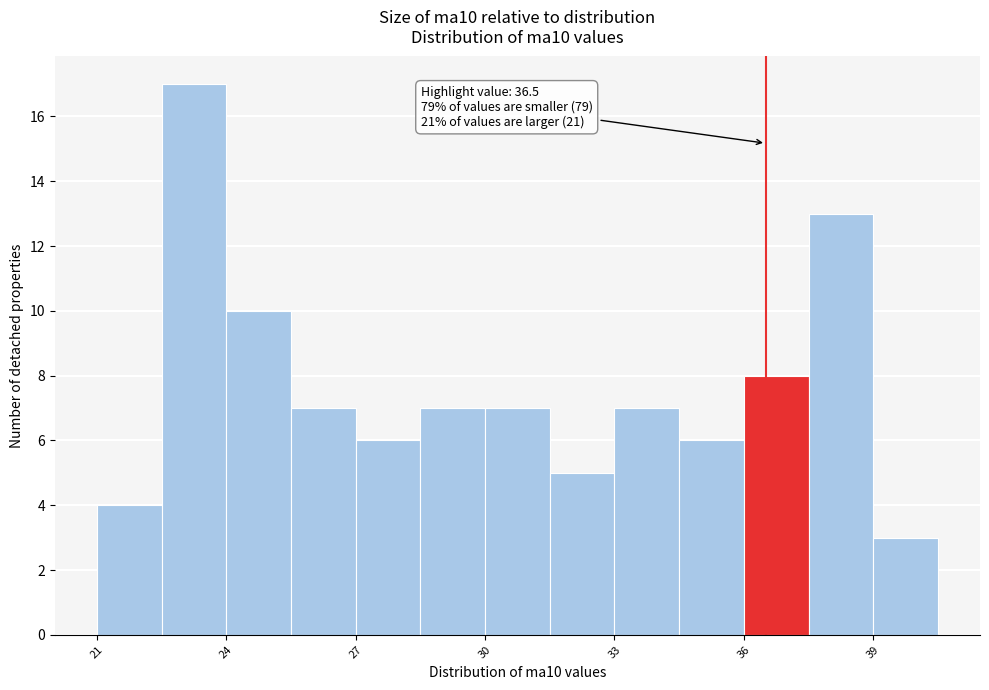

Around what value on the x-axis is the tallest bar? Give the approximate position of its centre, as read against the axis.

23.5